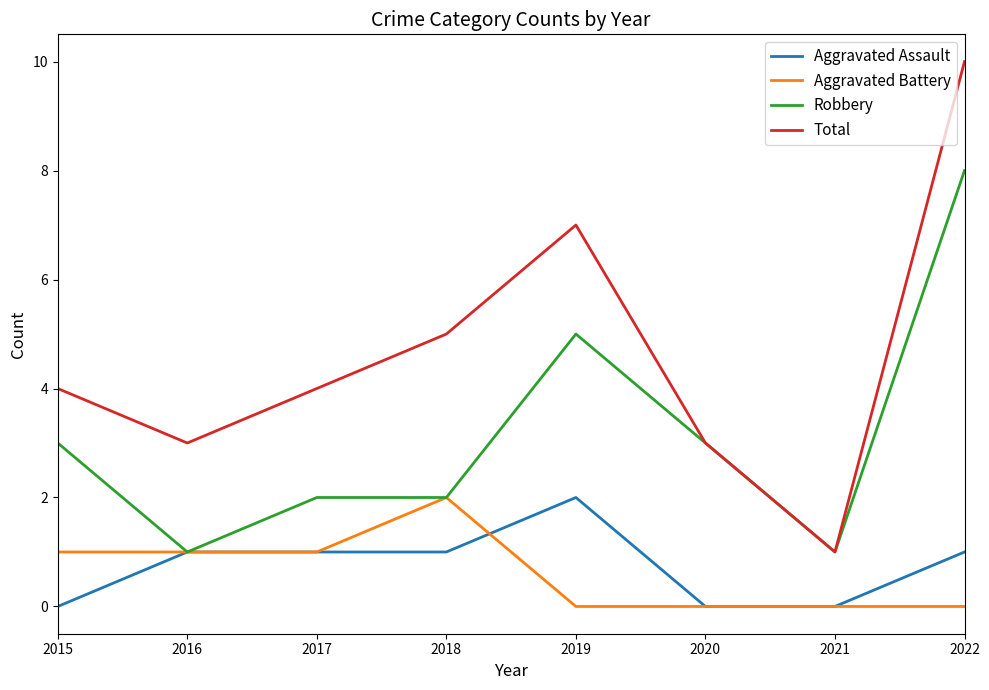

Which series has the widest spread of values?

Total